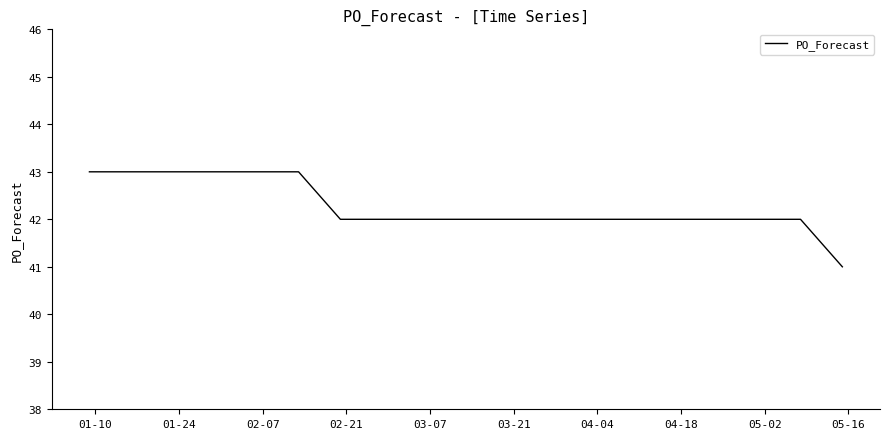

What is the greatest value displayed?

43